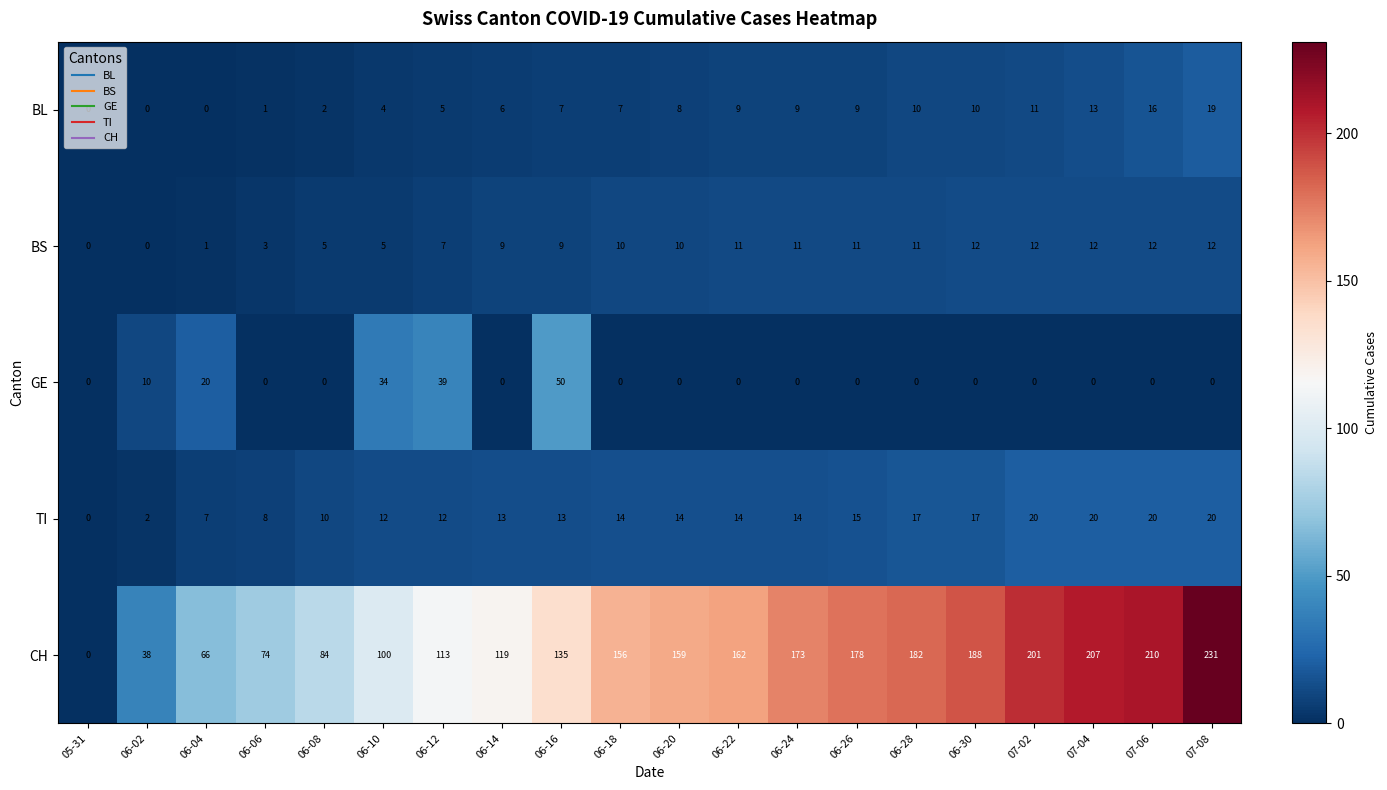

What is the greatest value displayed?

231